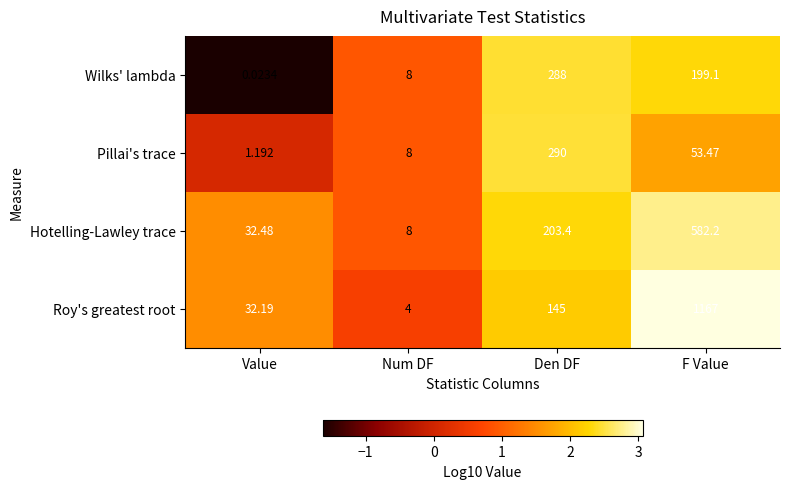

List the series in order of their peak value, lowest first.

Wilks' lambda, Pillai's trace, Hotelling-Lawley trace, Roy's greatest root